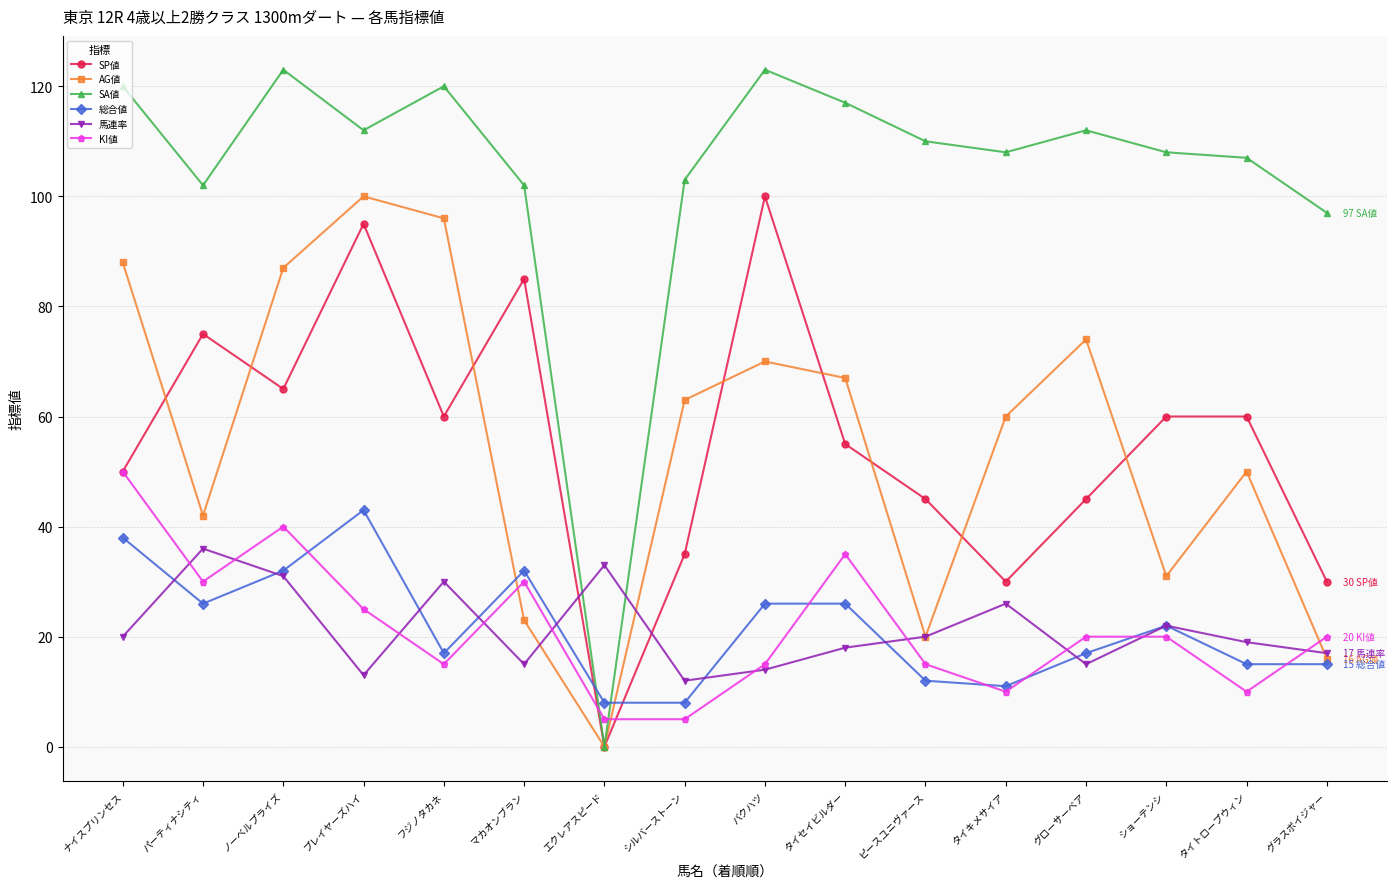

After their last crossing, which series has the higher values: 馬連率 or SP値?

SP値